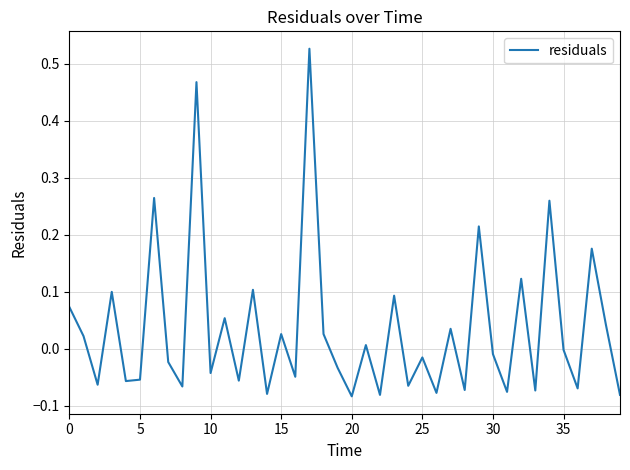

What is the difference between the maximum and minimum values?

0.6